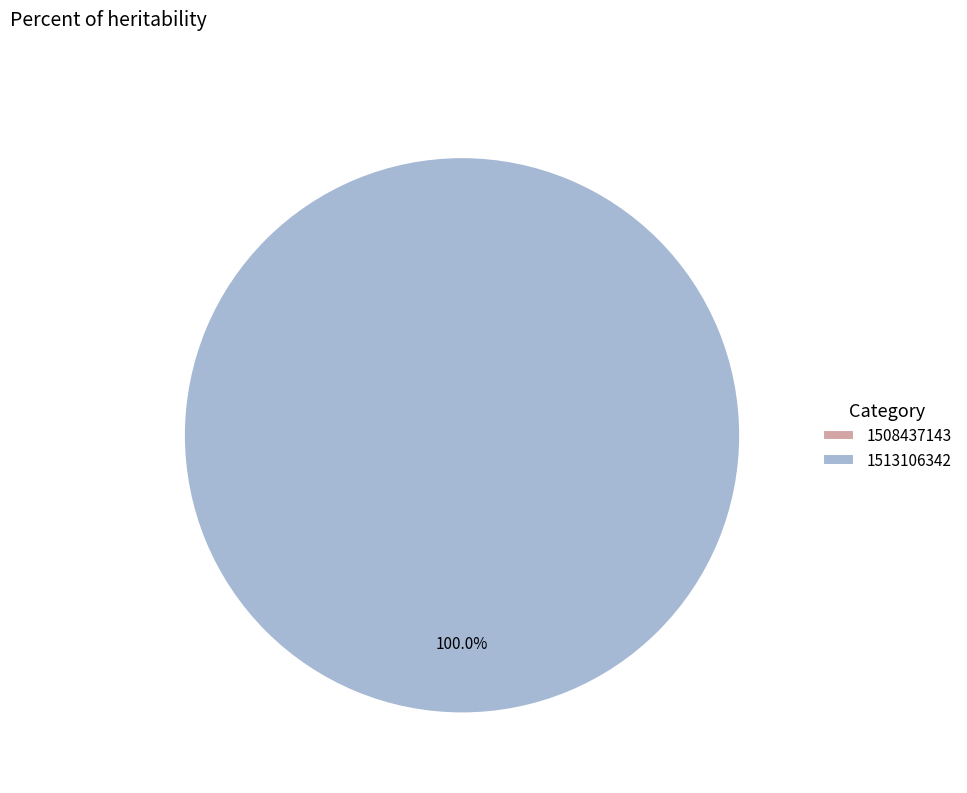

Which has a higher value, 1508437143 or 1513106342?

1513106342